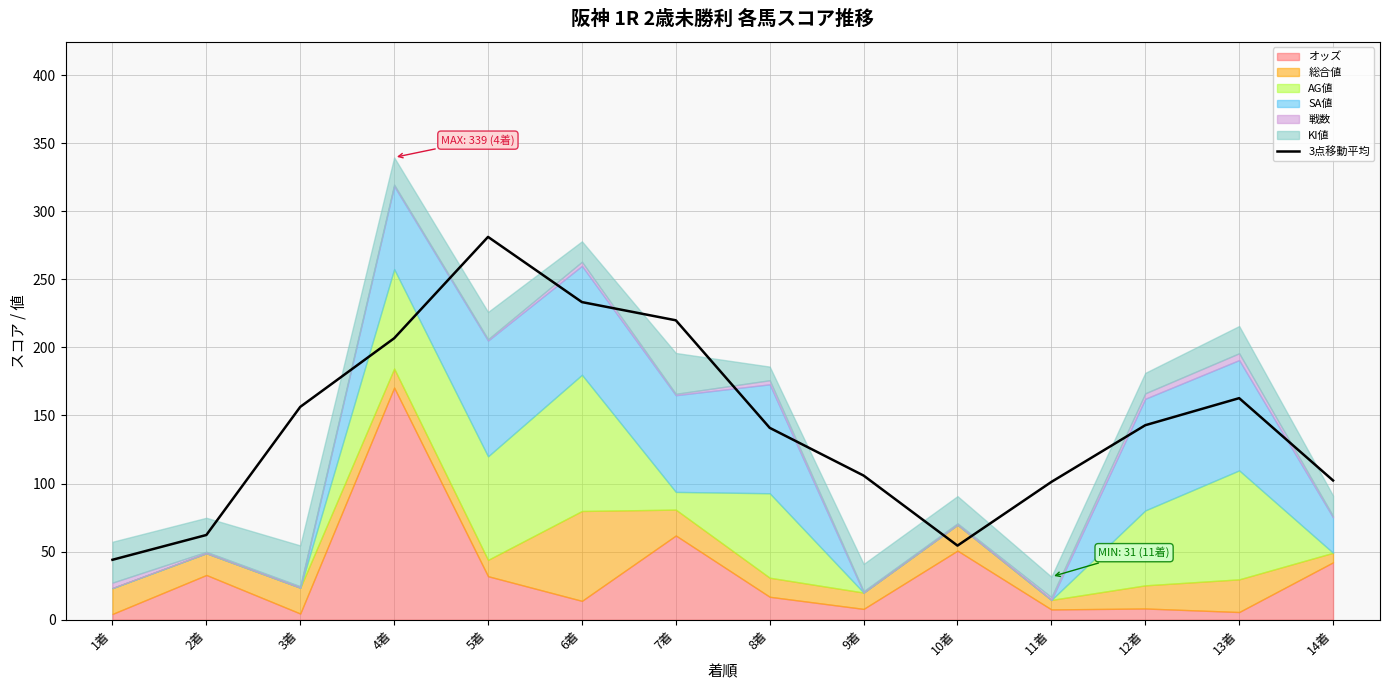

The value at 11着 is 101.2. True or false?

True